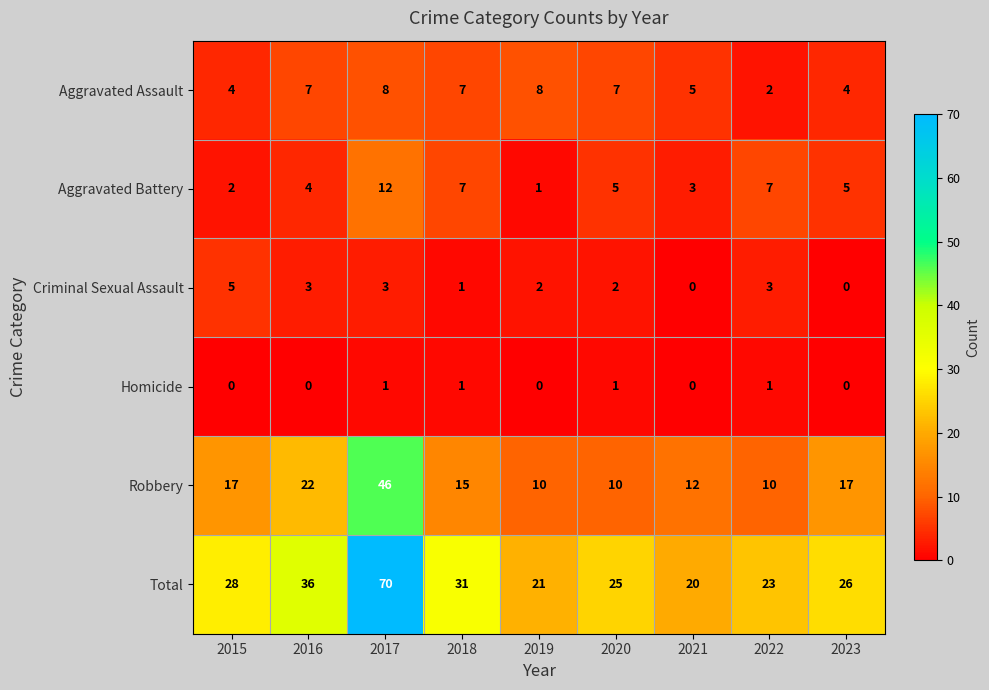

What is the sum of all Homicide values?

4